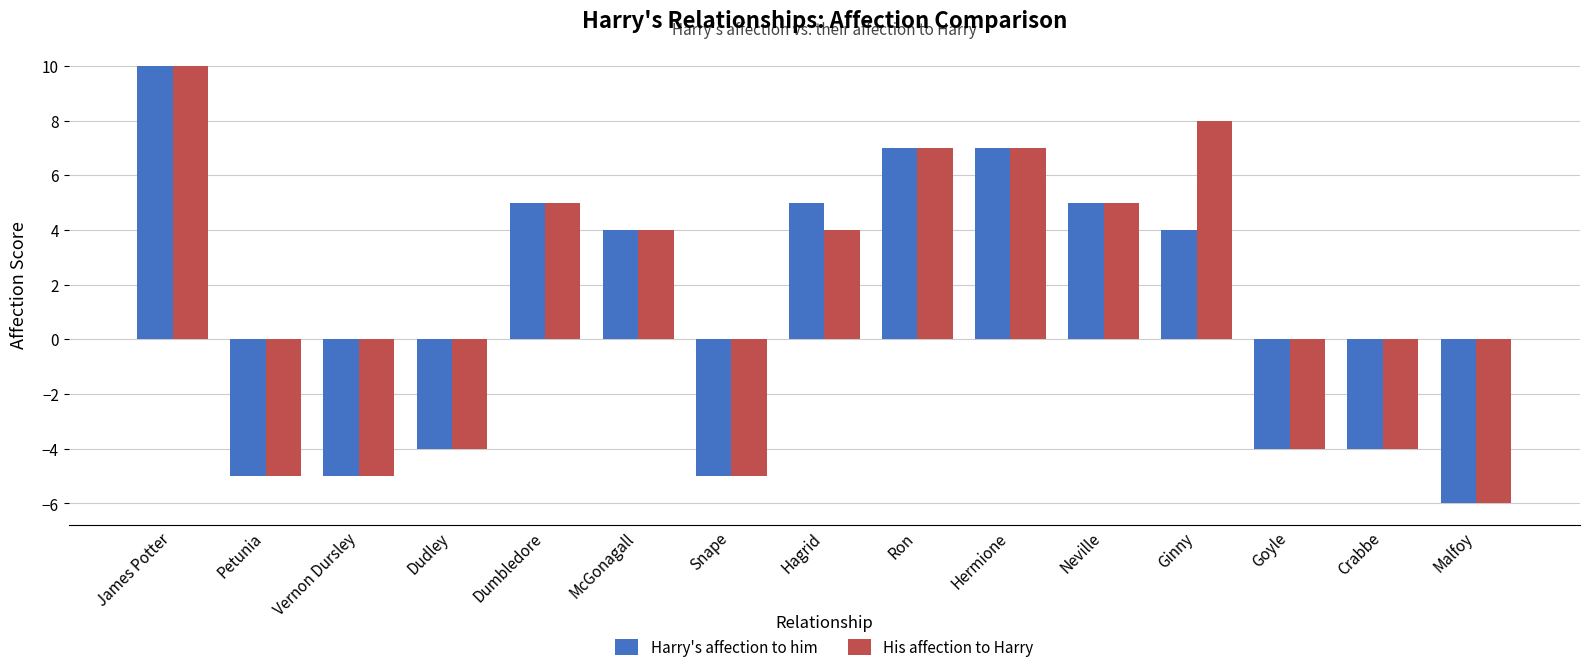

What is the label of the 5th bar from the left?

Dumbledore